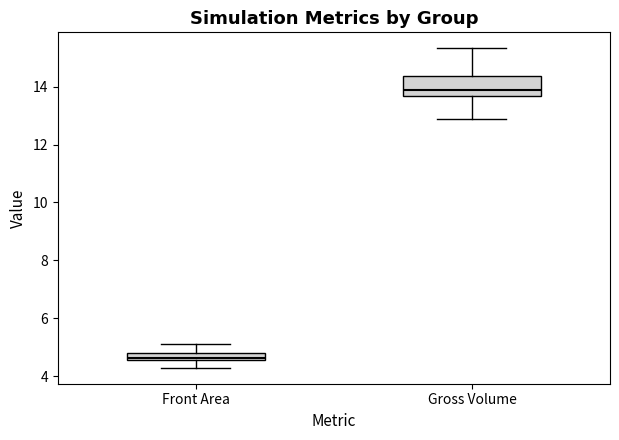

Which box's median line is the lowest?

Front Area